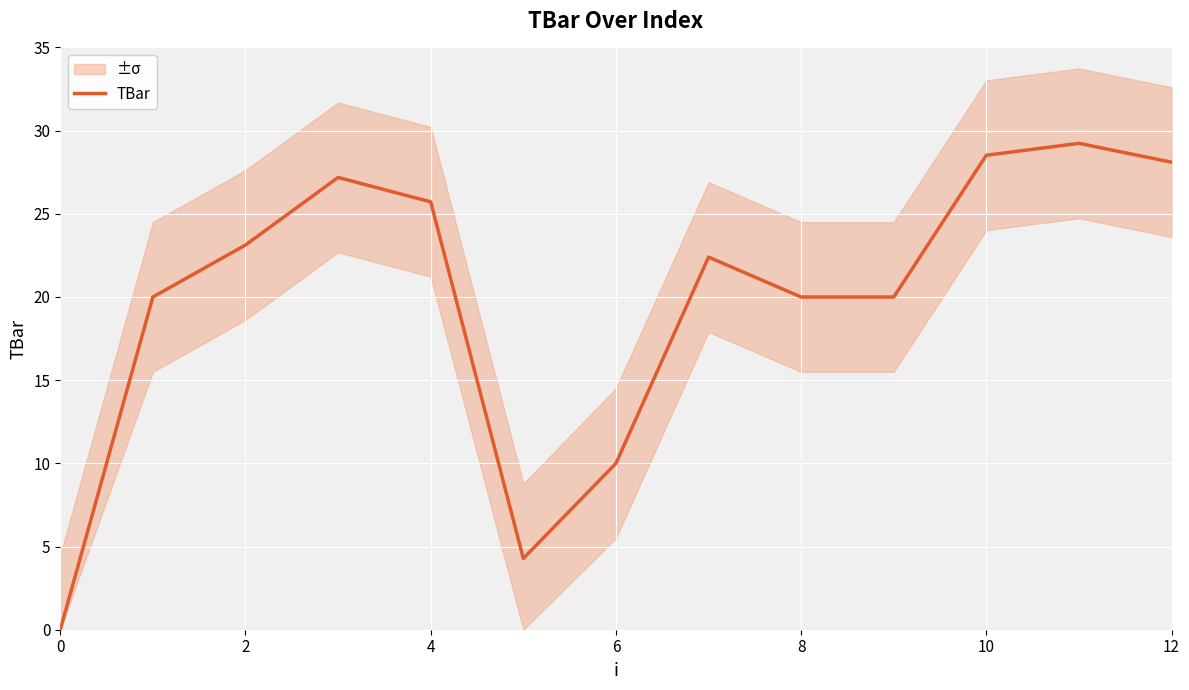

At which category does the chart reach its peak across all series?

11